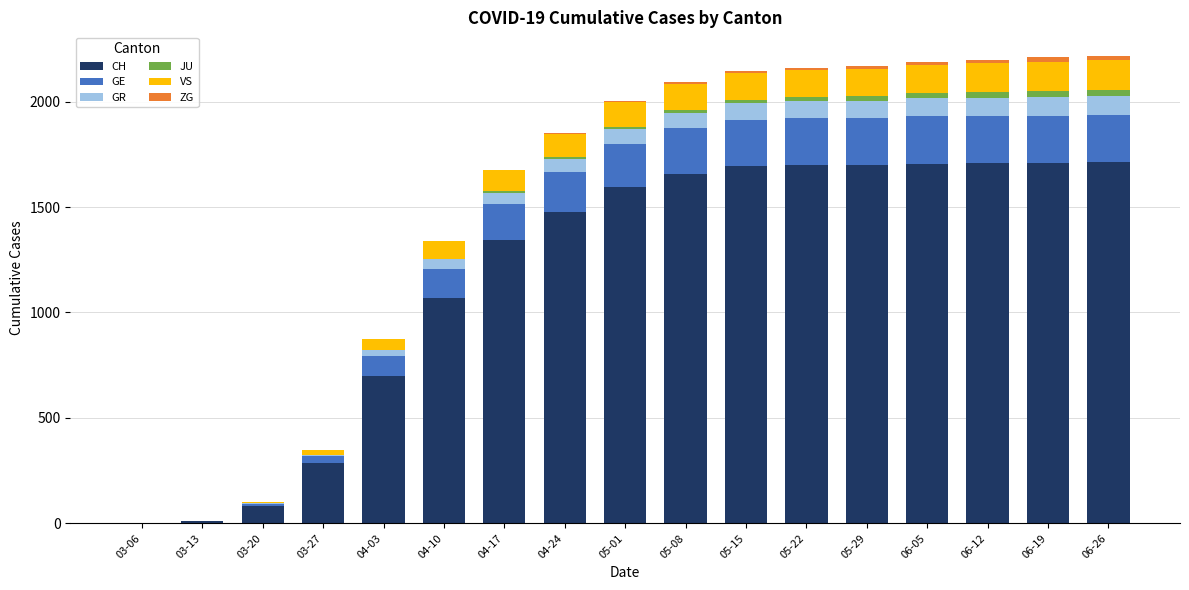

Count the number of categories in the chart.

17